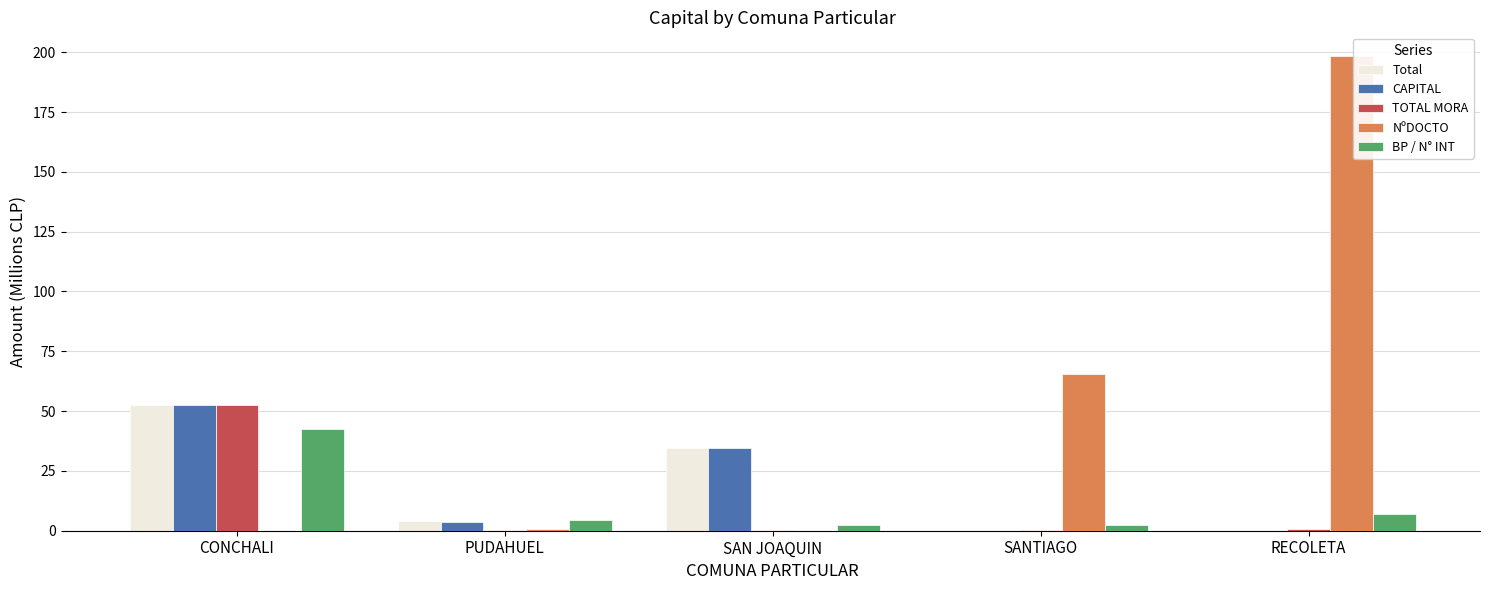

Between PUDAHUEL and RECOLETA, which series saw the biggest shift?

NºDOCTO